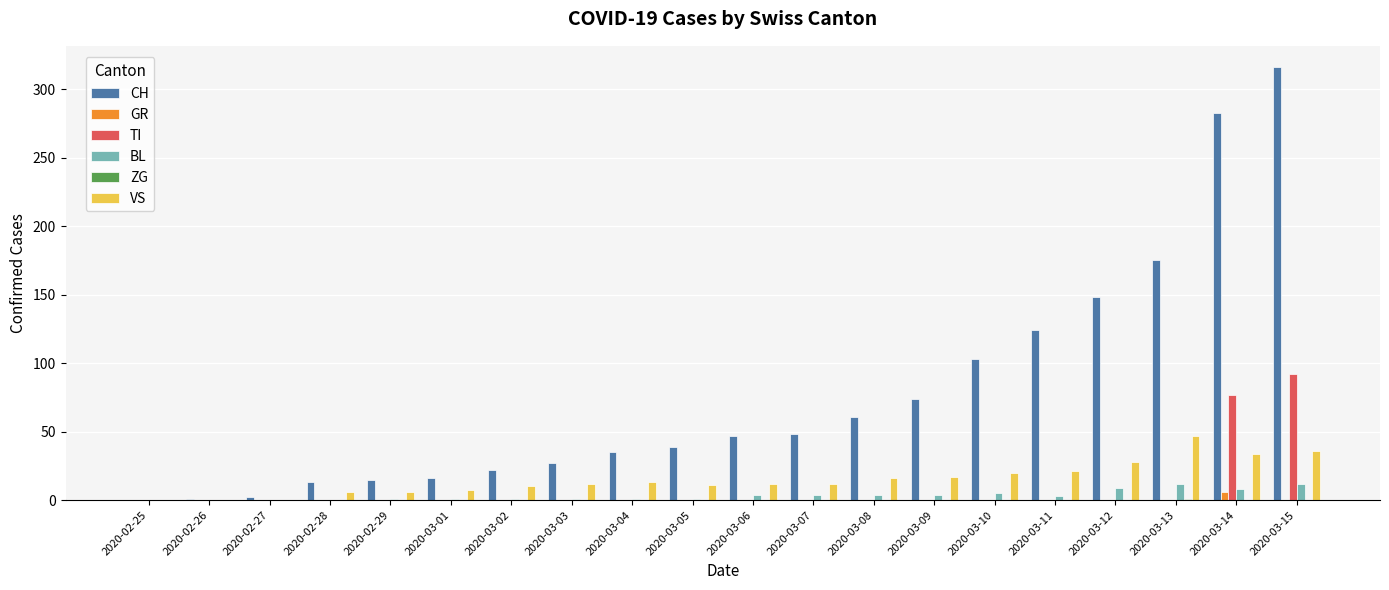

What is the maximum value for TI?

92